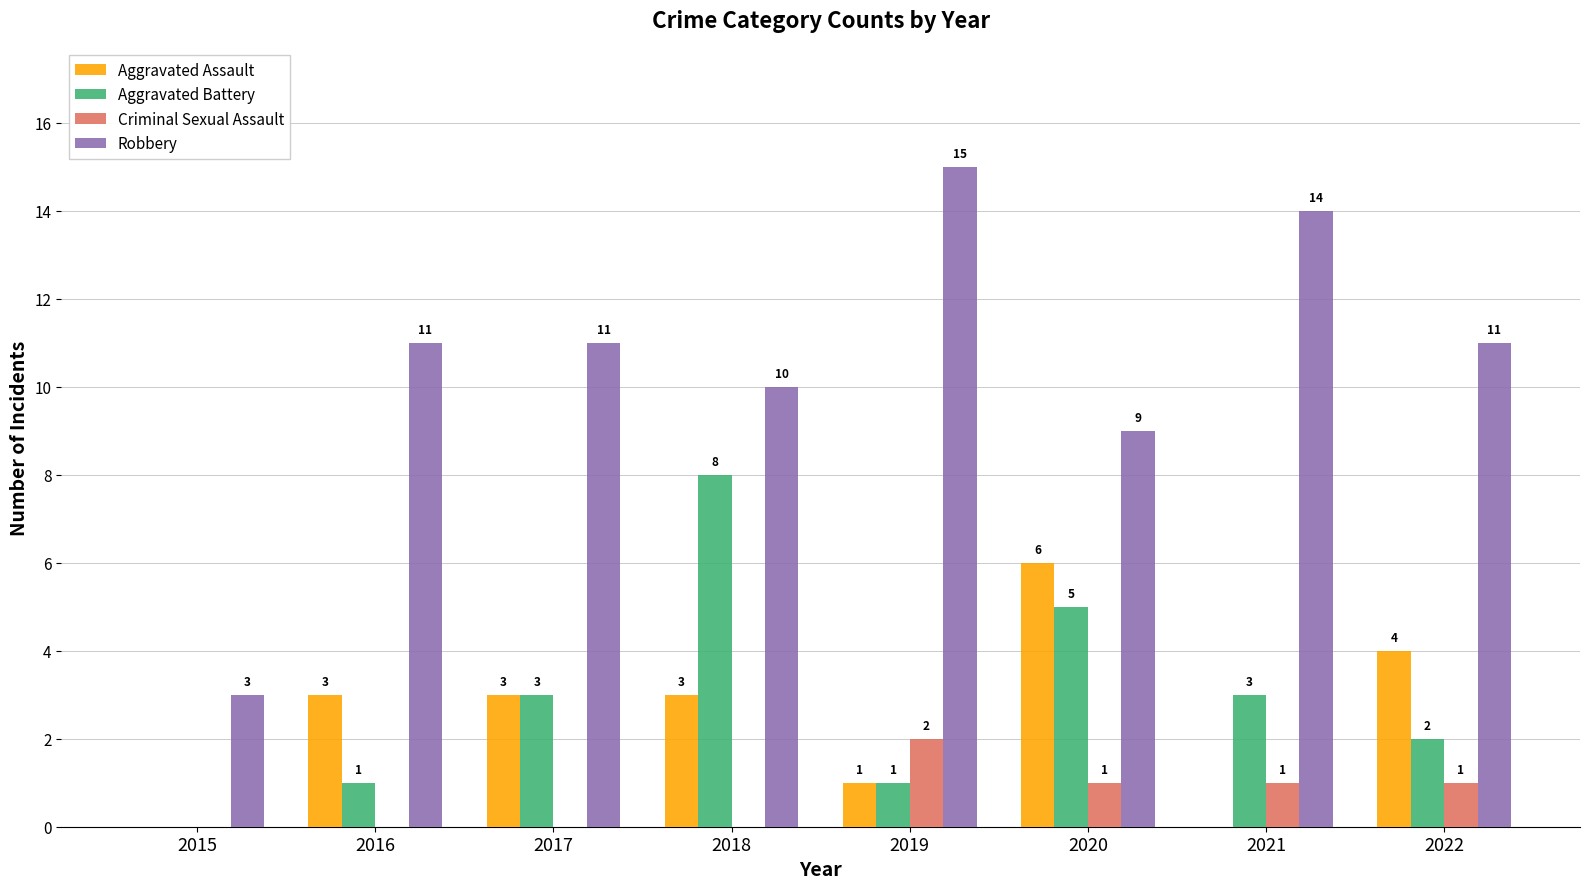

Reading left to right, what are all the values shown in this chart?

Aggravated Assault: 2015=0	2016=3	2017=3	2018=3	2019=1	2020=6	2021=0	2022=4
Aggravated Battery: 2015=0	2016=1	2017=3	2018=8	2019=1	2020=5	2021=3	2022=2
Criminal Sexual Assault: 2015=0	2016=0	2017=0	2018=0	2019=2	2020=1	2021=1	2022=1
Robbery: 2015=3	2016=11	2017=11	2018=10	2019=15	2020=9	2021=14	2022=11